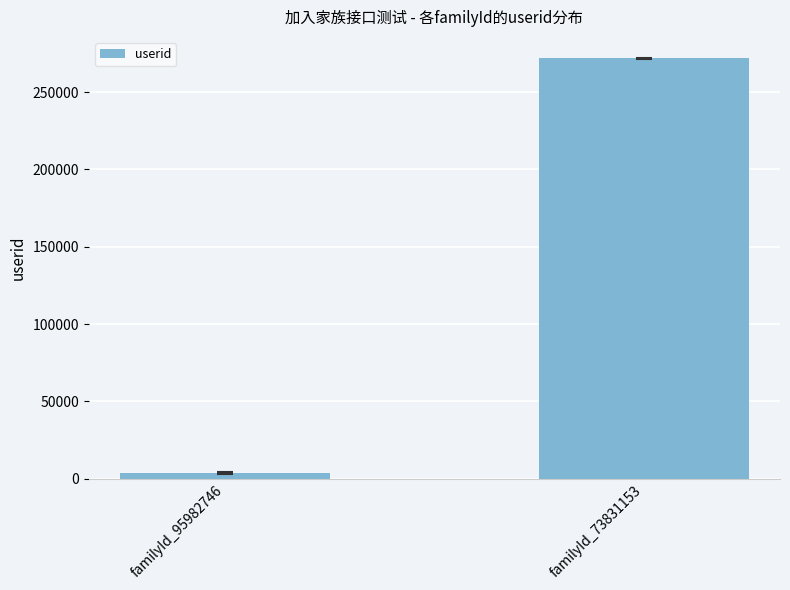

What is the difference between the values at familyId_95982746 and familyId_73831153?

267984.0